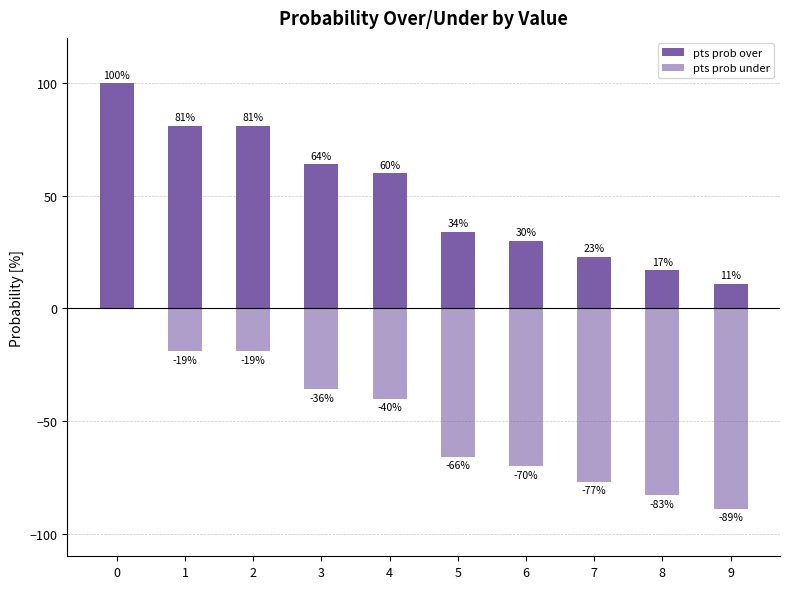

Between 9 and 5, which is larger?

5